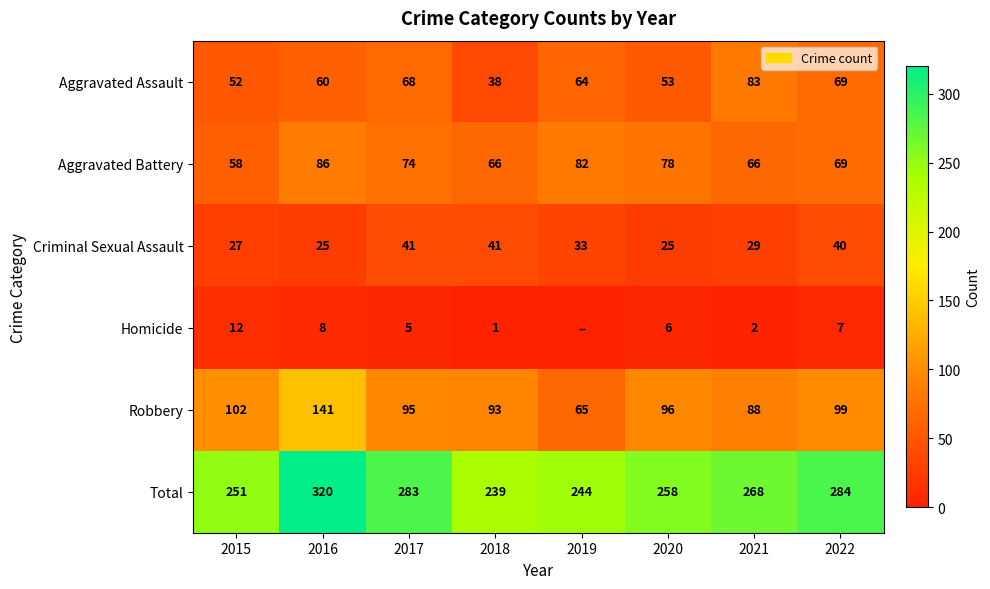

At how many categories does at least one series exceed 217?

8